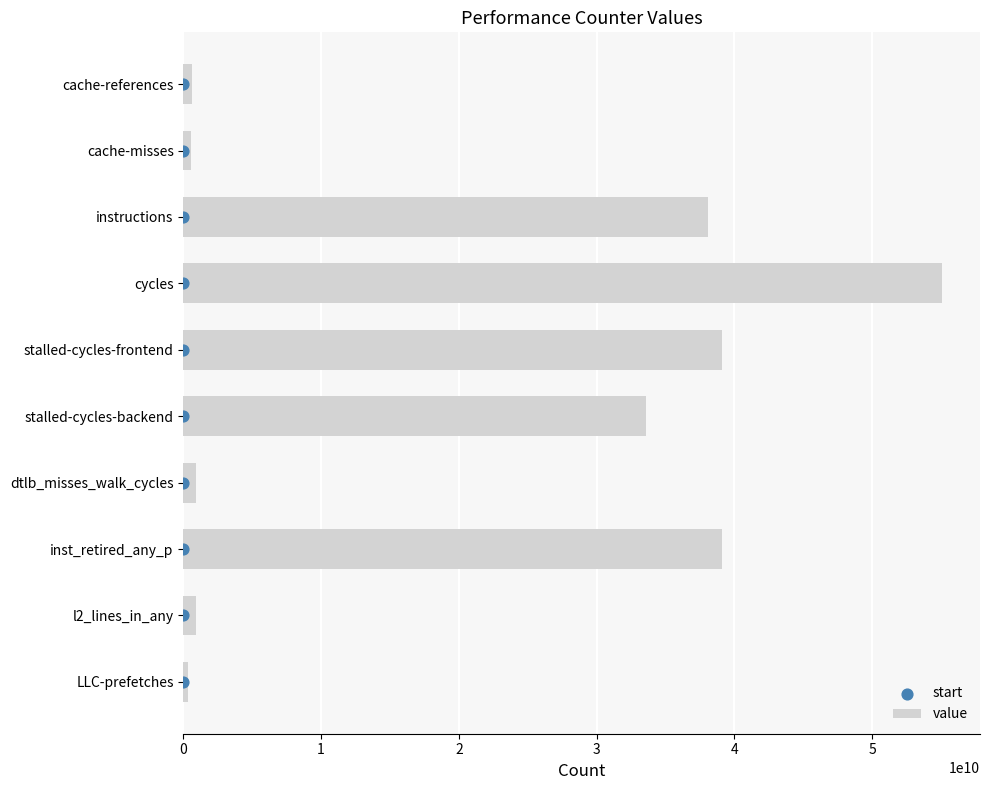

Which series reaches the maximum Y coordinate?

value